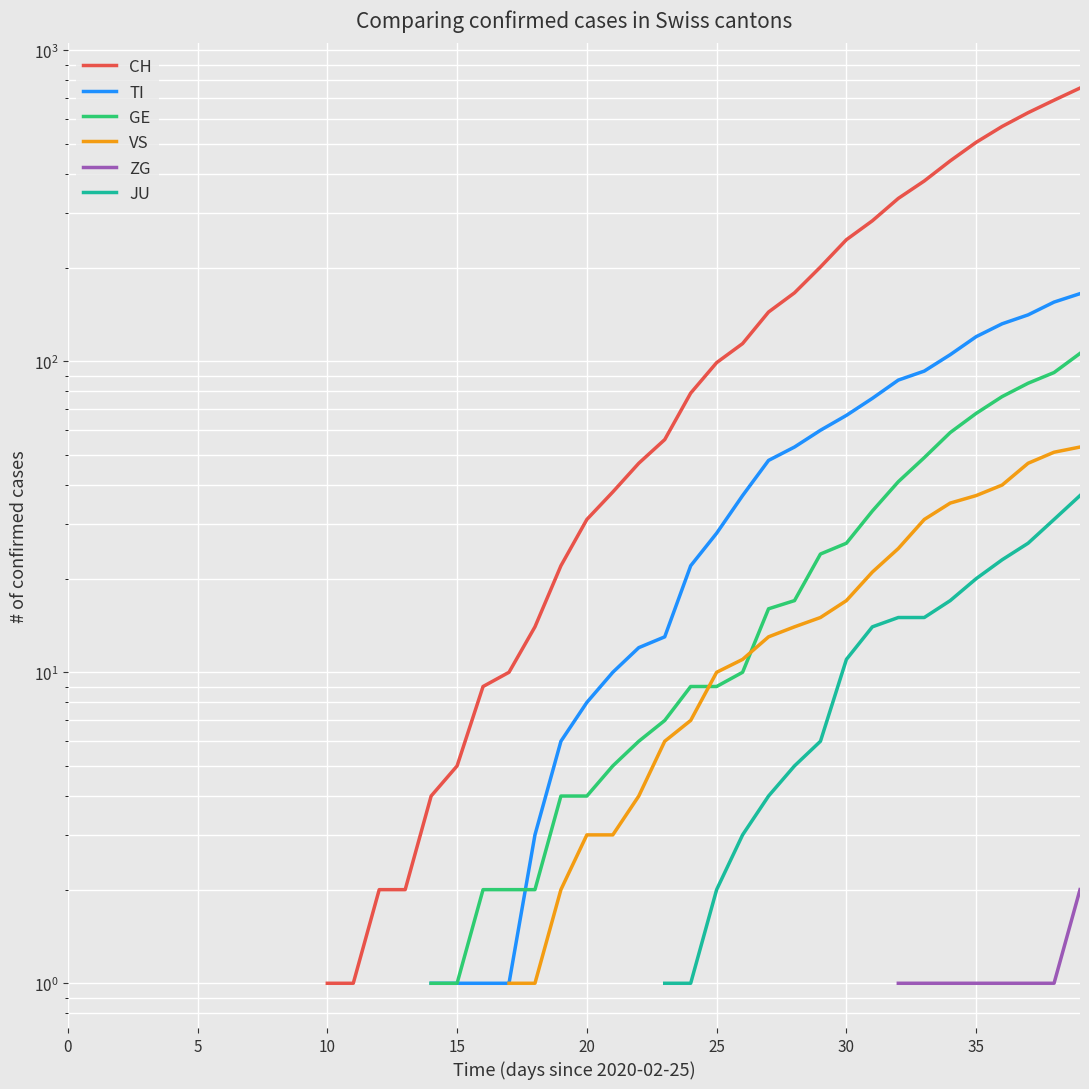

How many series are shown in this chart?

6